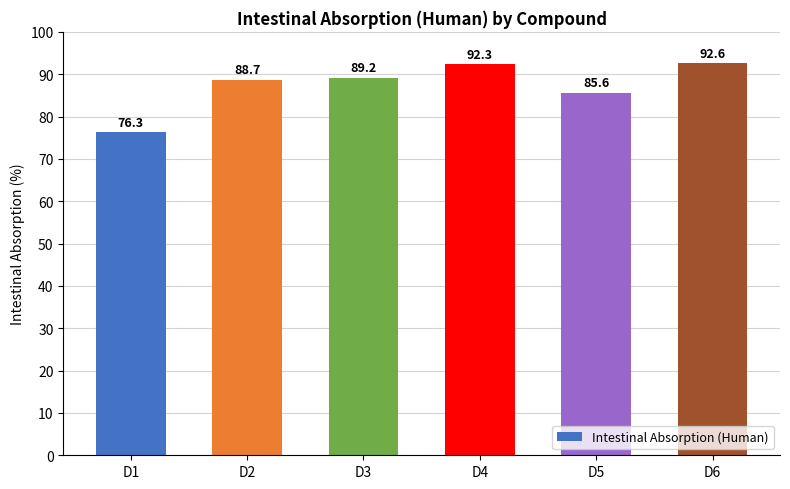

Does the chart contain stacked bars?

No